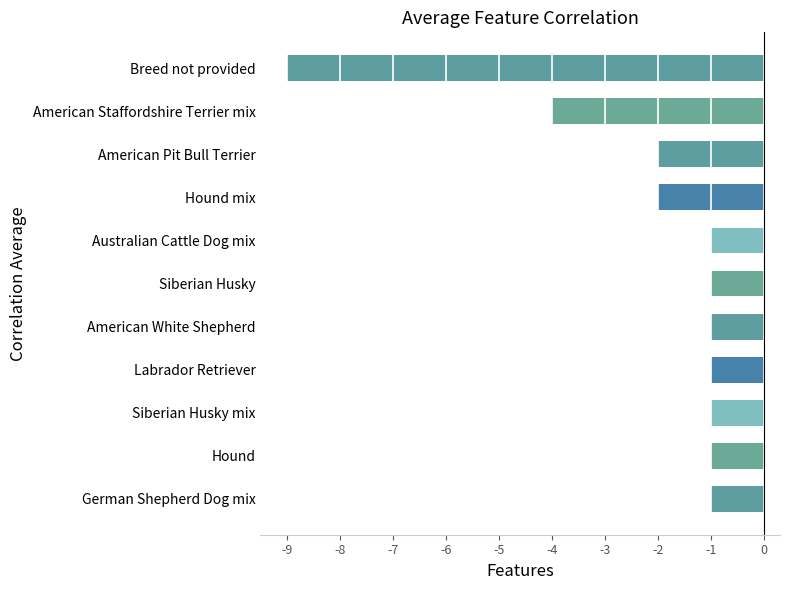

What is the smallest value displayed?

-9